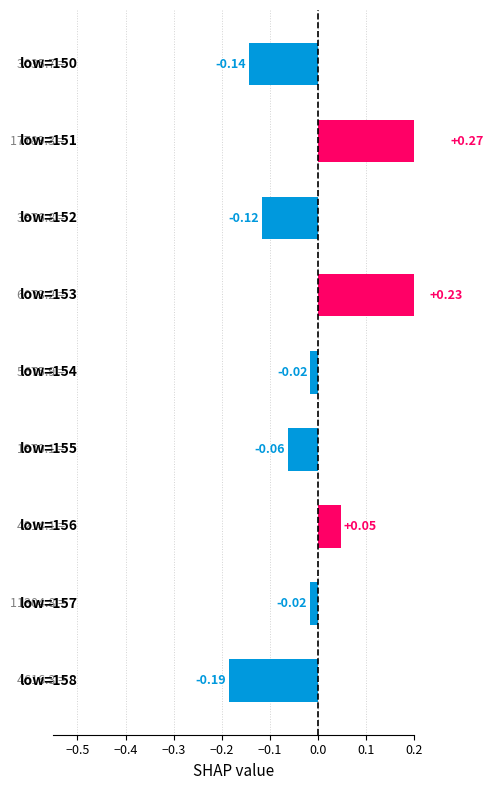

True or false: the data shows -0.0 at −0.2.

False